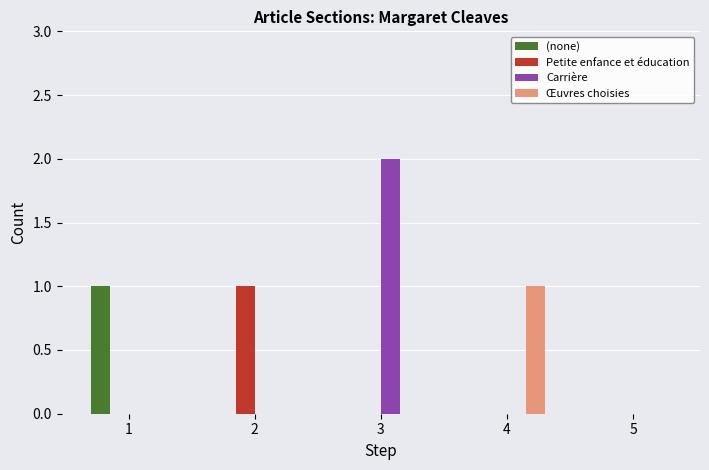

How many data points does each series have?

5